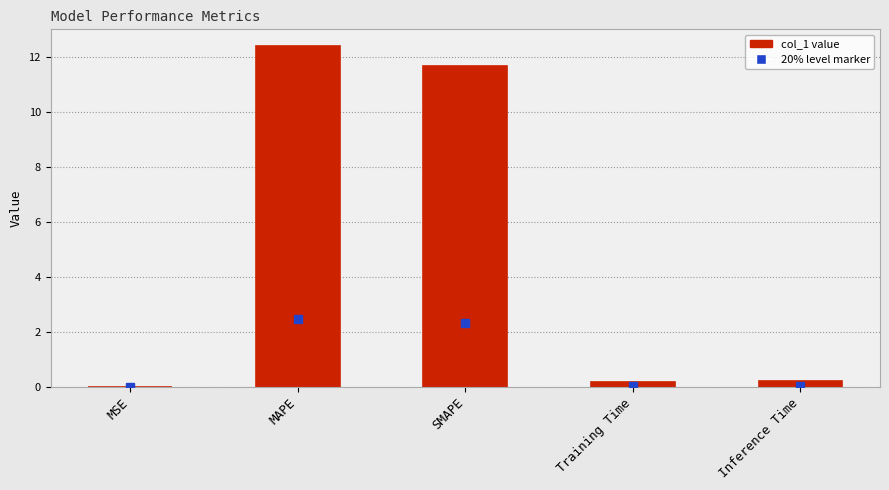

What is the maximum value shown in the chart?

12.4